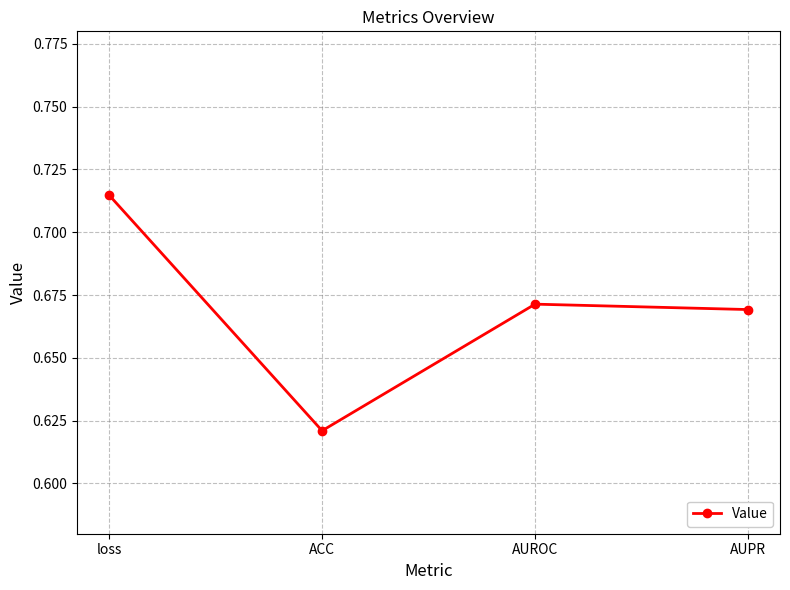

List the labels in order of value, largest first.

loss, AUROC, AUPR, ACC